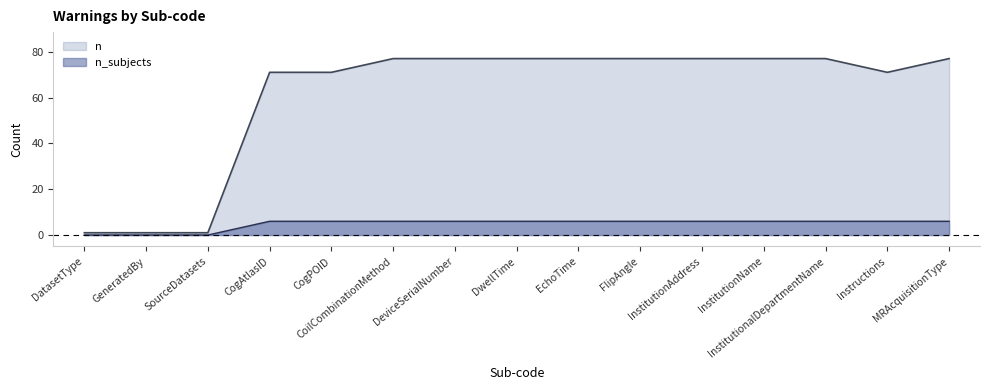

What is the sum of the n_subjects values at InstitutionName and CogPOID?

12